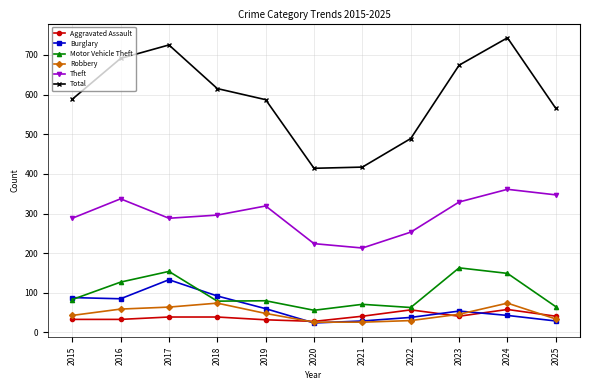

How many interior local valleys does the Total series have?

1